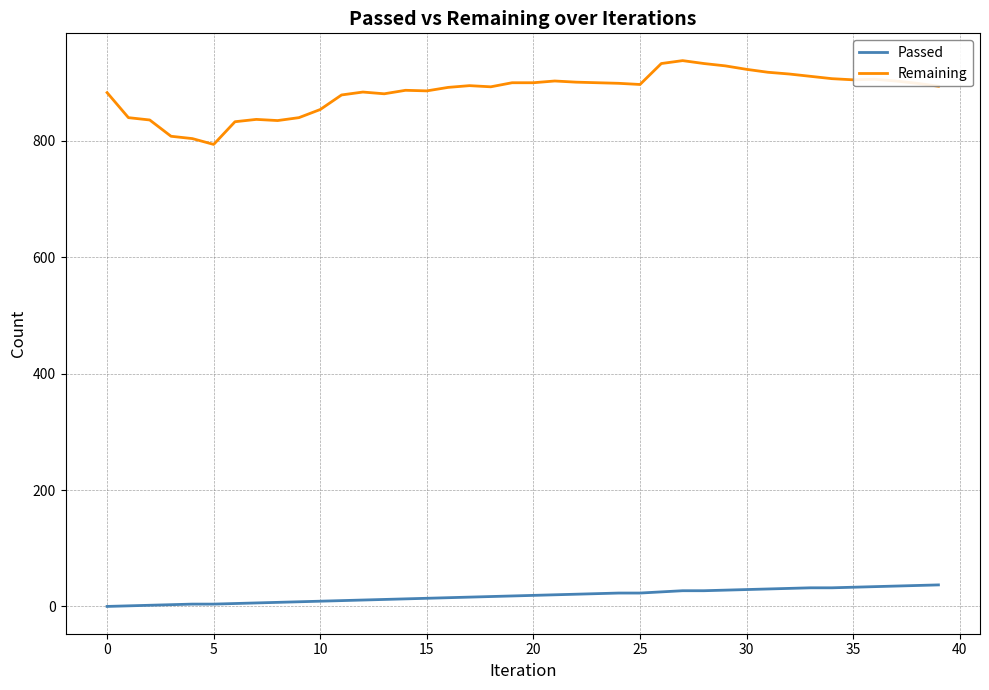

Which series has the largest range (max minus min)?

Remaining